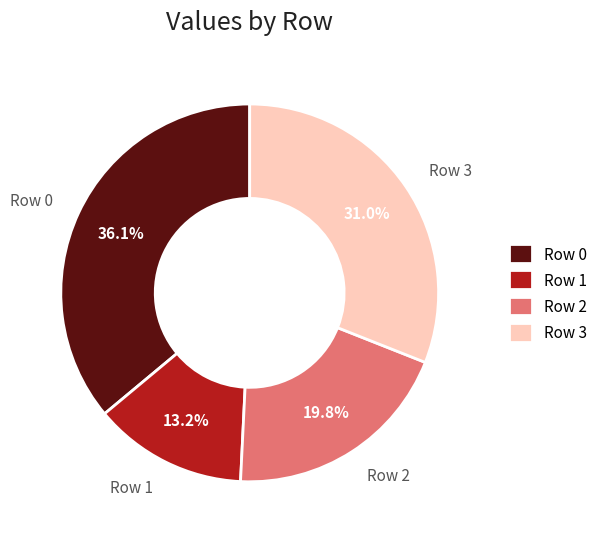

Rank the categories by value from highest to lowest.

Row 0, Row 3, Row 2, Row 1